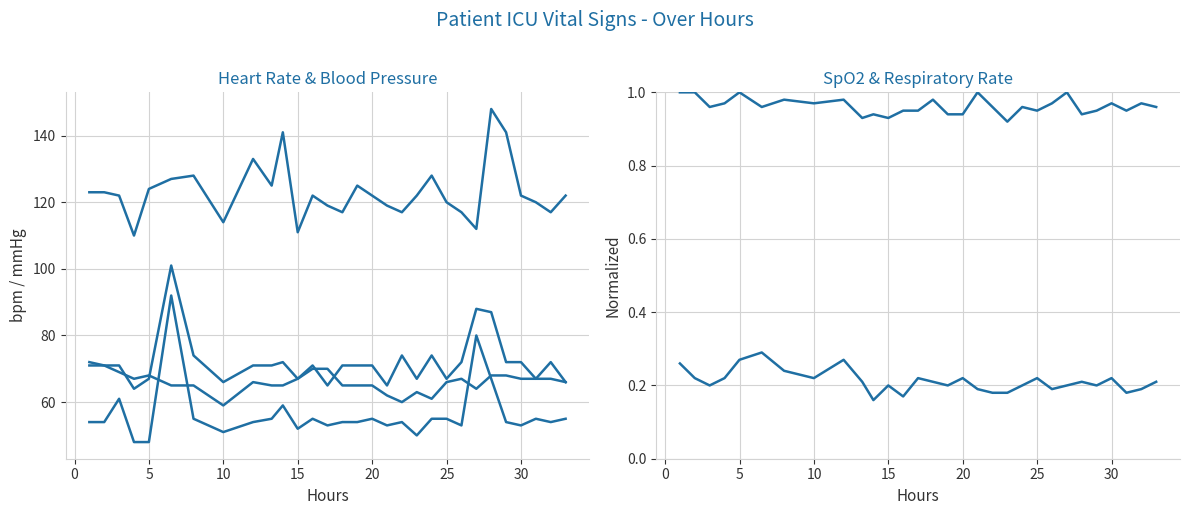

The value of Resp Rate at 27 is 0.2. True or false?

False